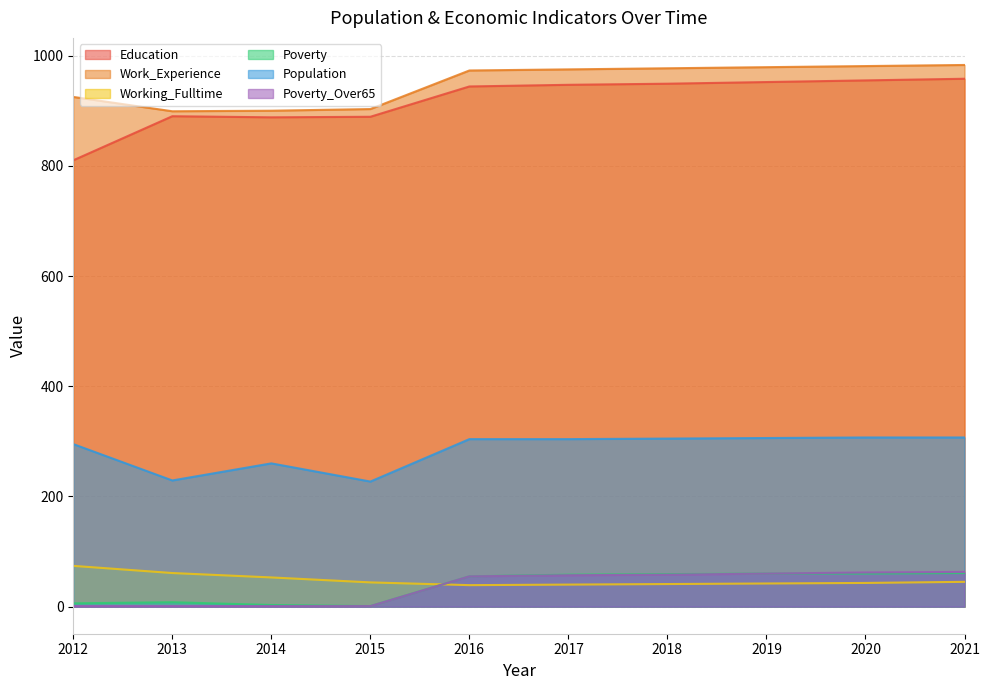

What is the spread (max minus min) of values at 2021?

938